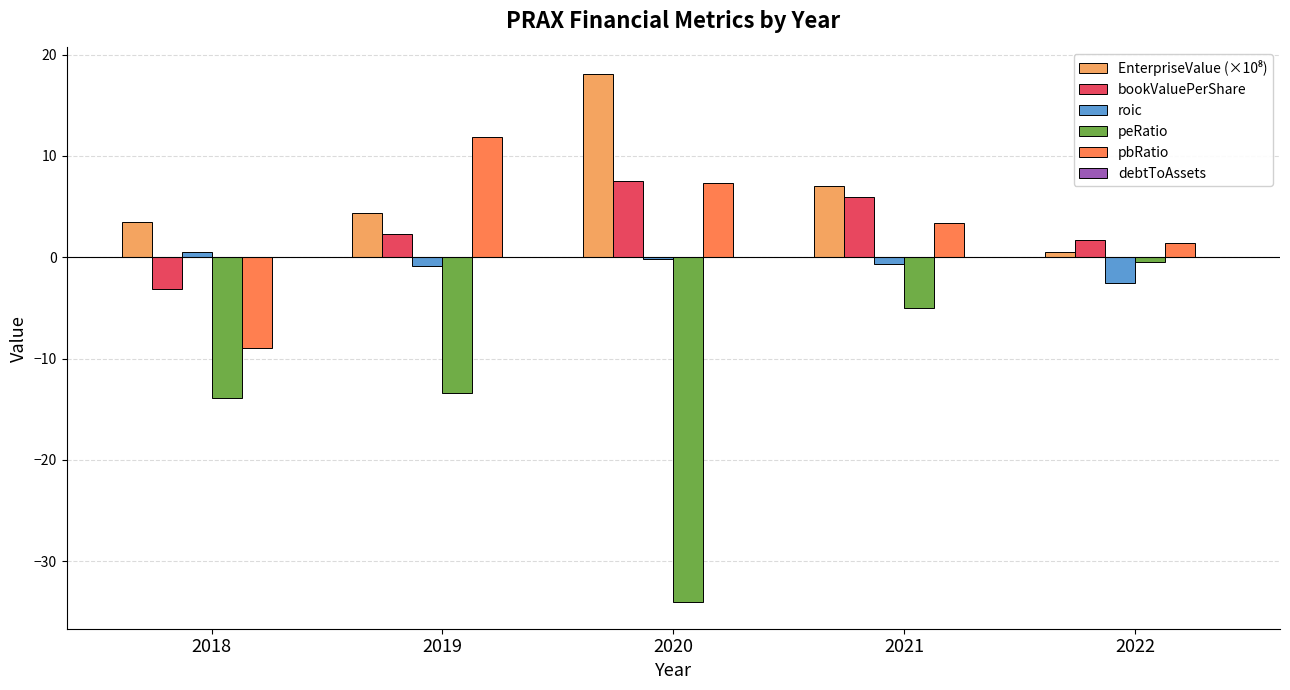

The pbRatio series shows 5.1 at 2021. True or false?

False